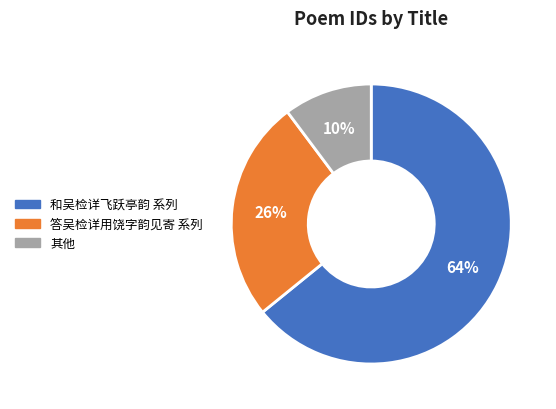

To the nearest percent, what is the difference between the largest and smallest slice percentages?

54%